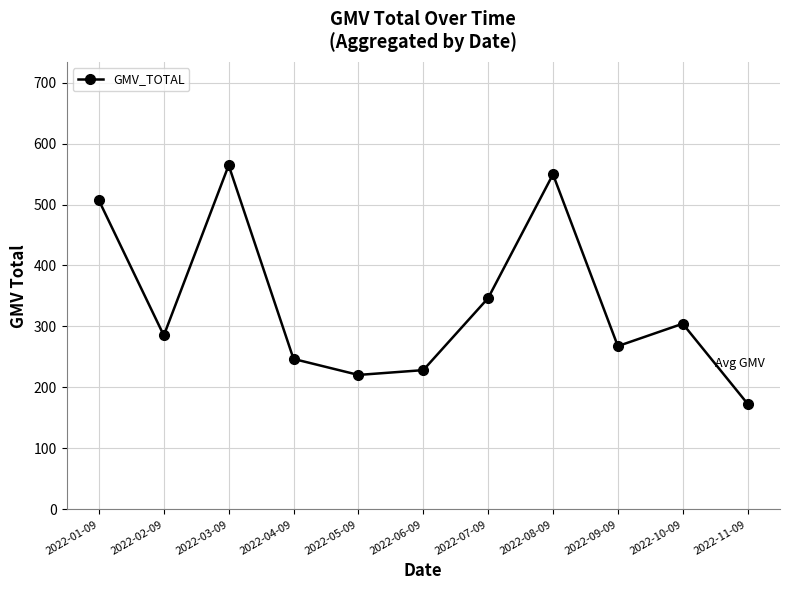

What is the sum of all values?

3693.4